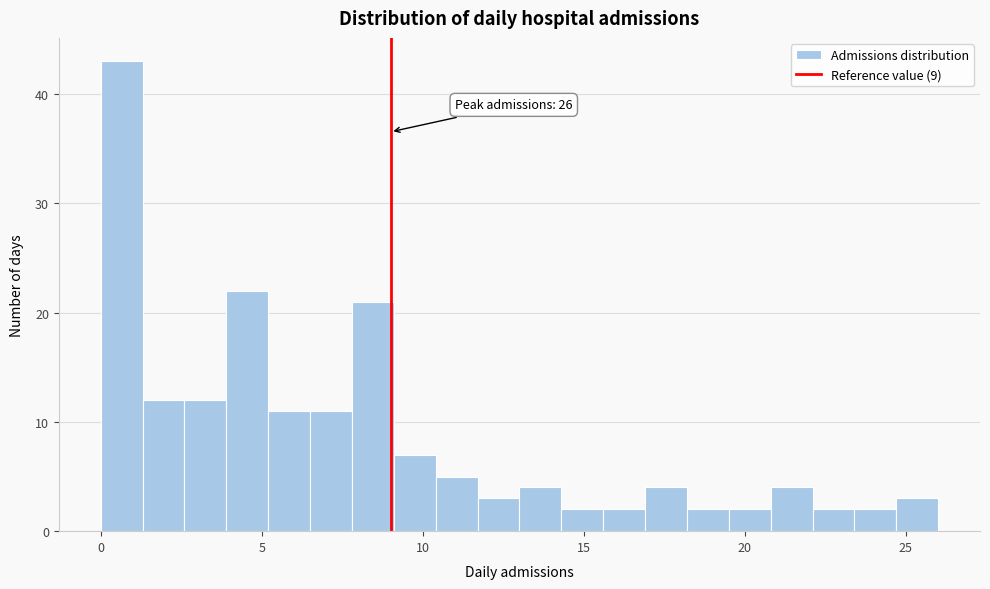

Read against the x-axis, roughly where is the centre of the tallest bar?

0.5